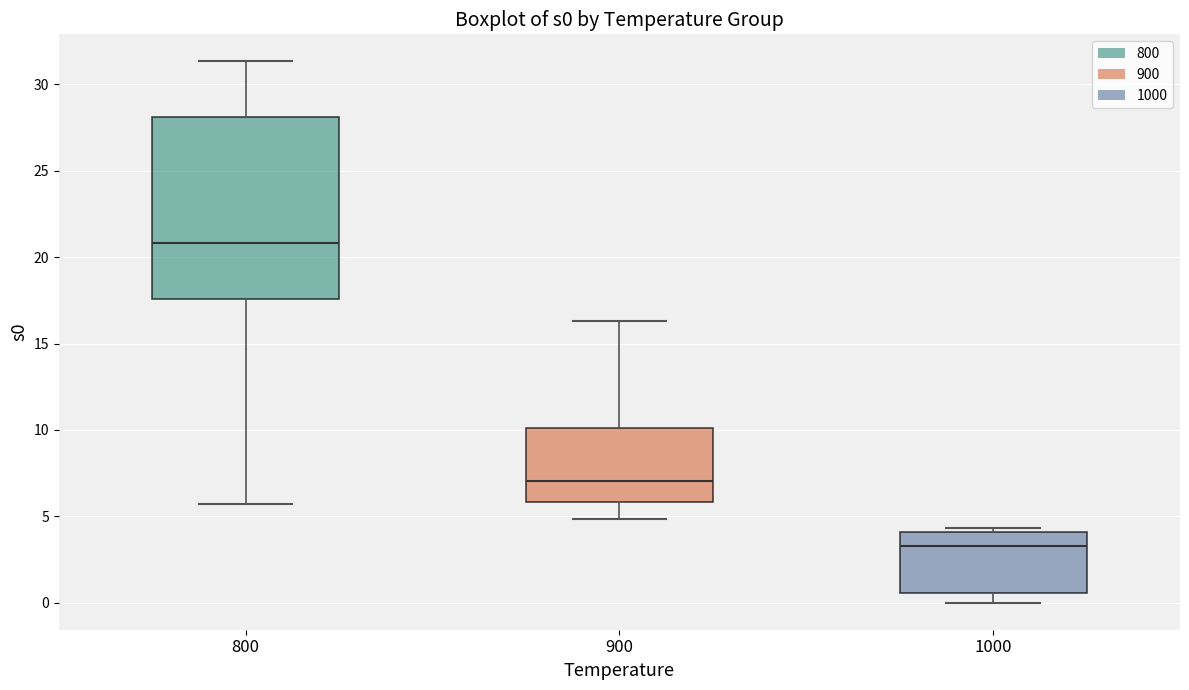

Where is the upper edge of the box at x = 900 on the y-axis? The values are not printed on the chart, so give them approximately, as read against the axis.

10.0